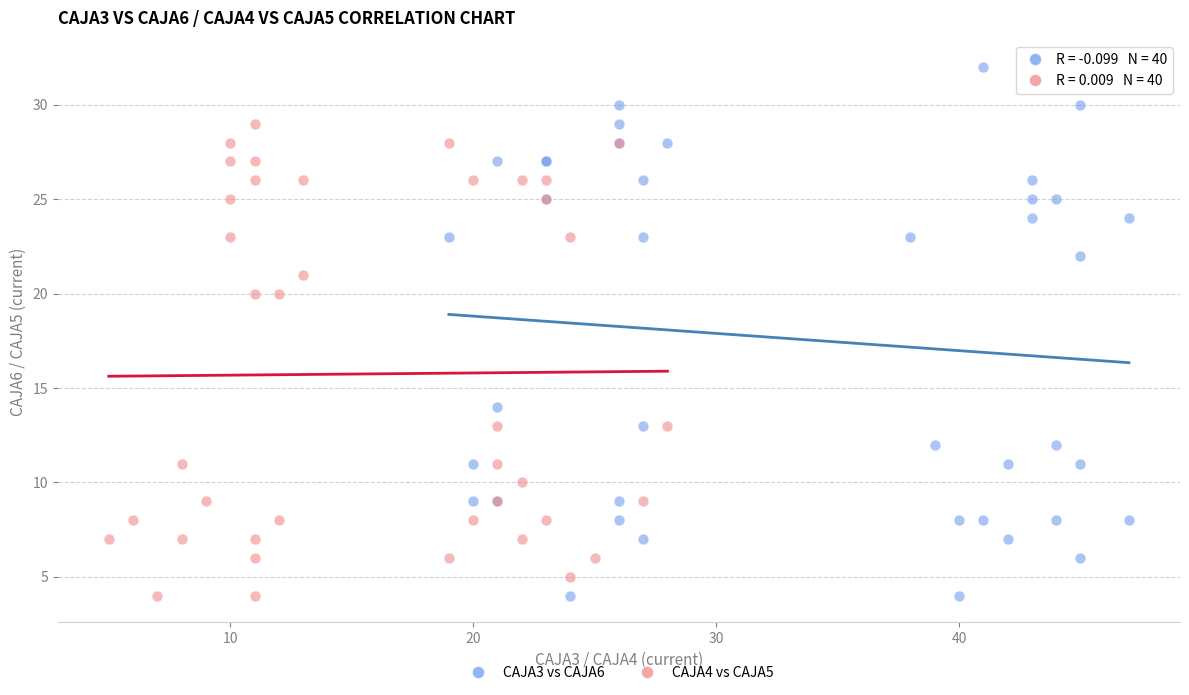

What are all the series names shown in the legend?

CAJA3 vs CAJA6, CAJA4 vs CAJA5